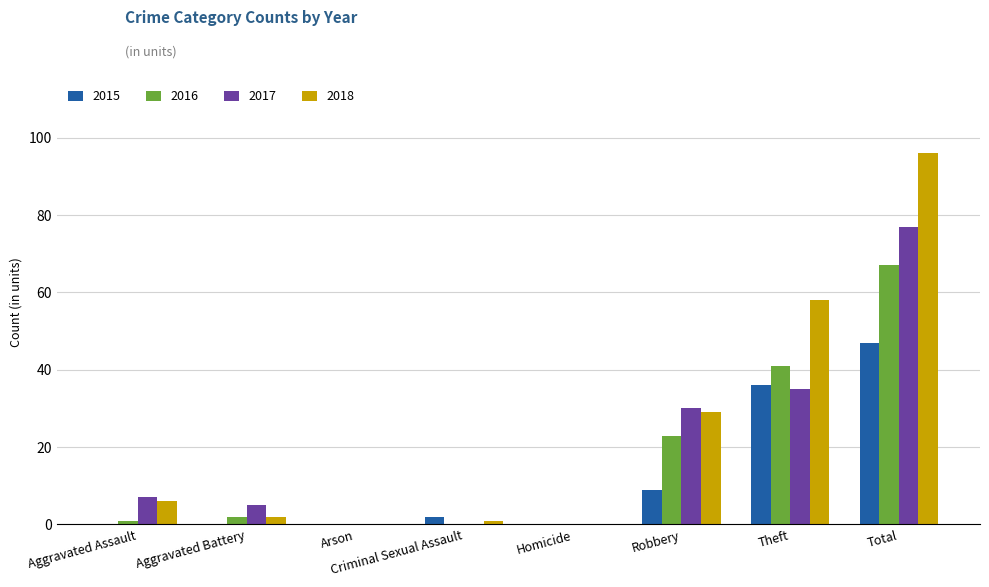

What are all the series names shown in the legend?

2015, 2016, 2017, 2018